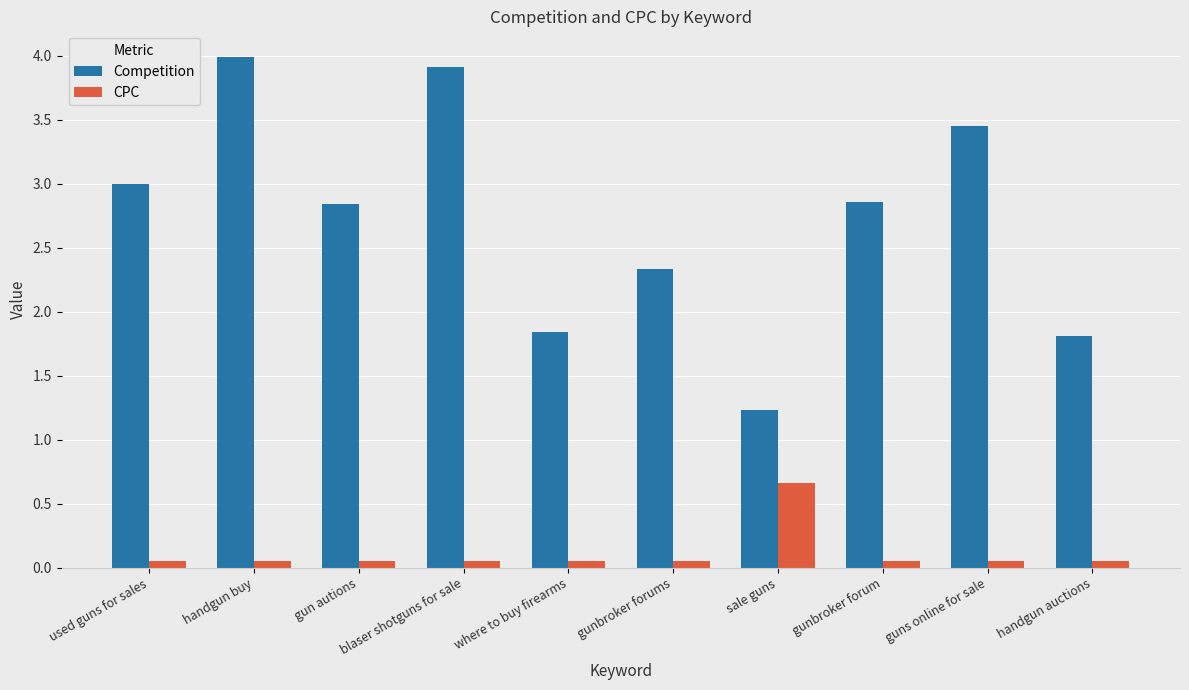

Which series has the largest range (max minus min)?

Competition